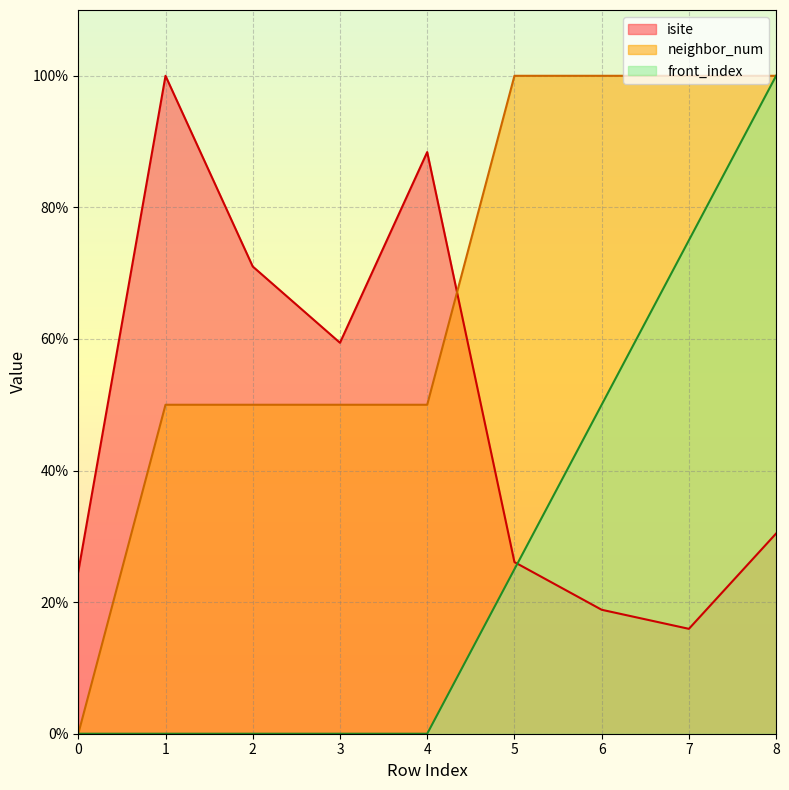

What is the difference between the isite values at 6 and 4?

69.6